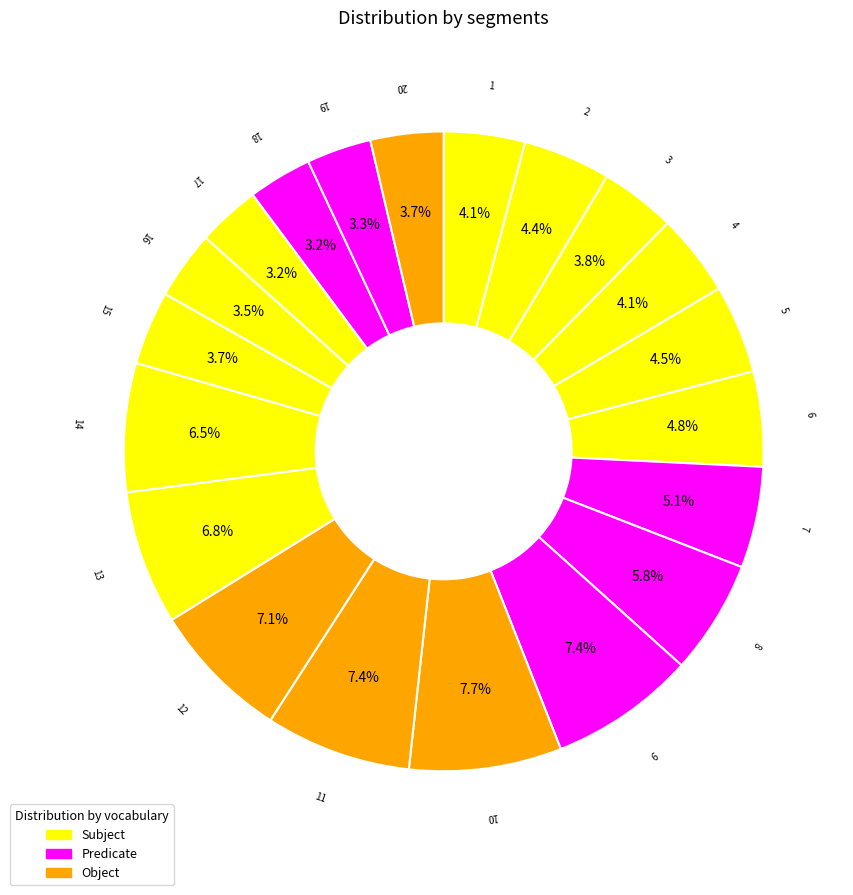

What portion of the pie excludes 20?

96.3%